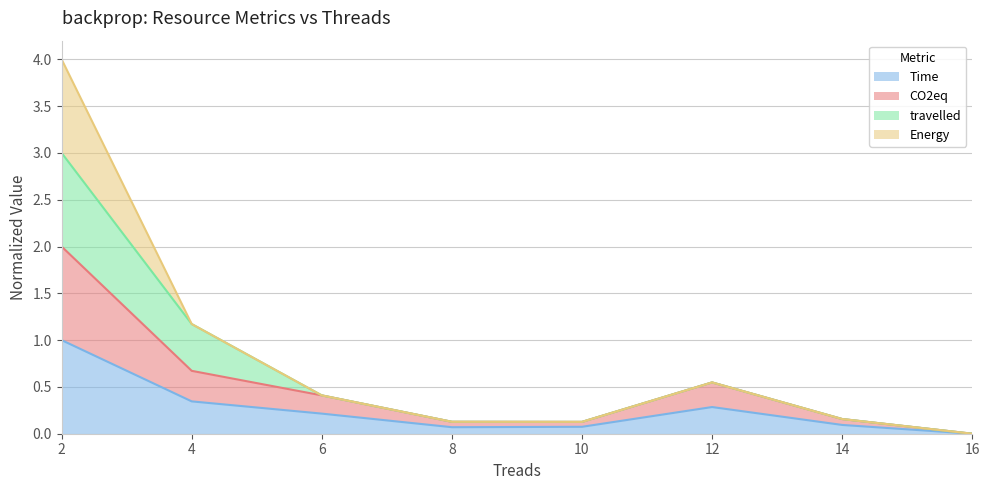

What is the value of the CO2eq point at the 3rd from the left?

0.4